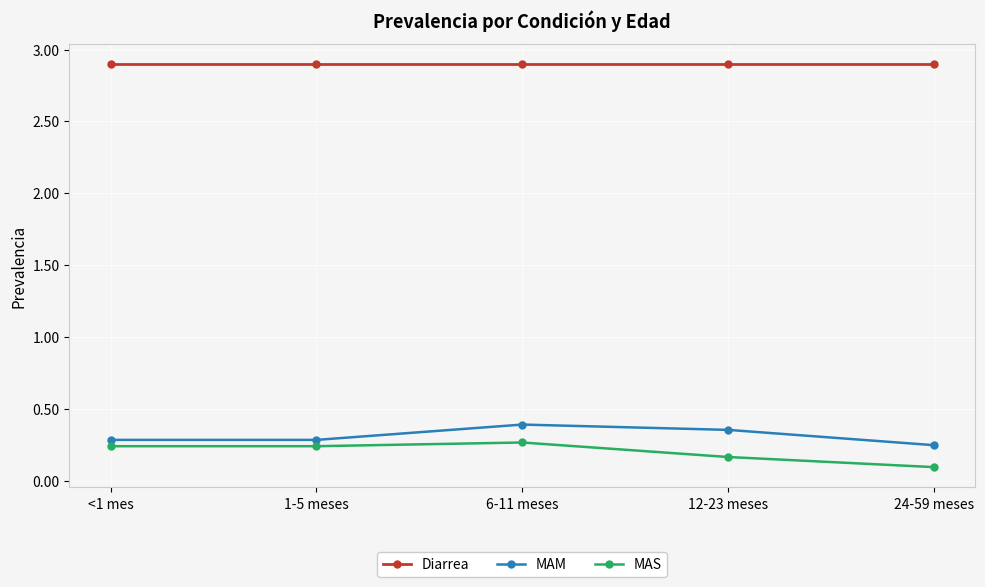

True or false: MAM and Diarrea intersect in this chart.

False